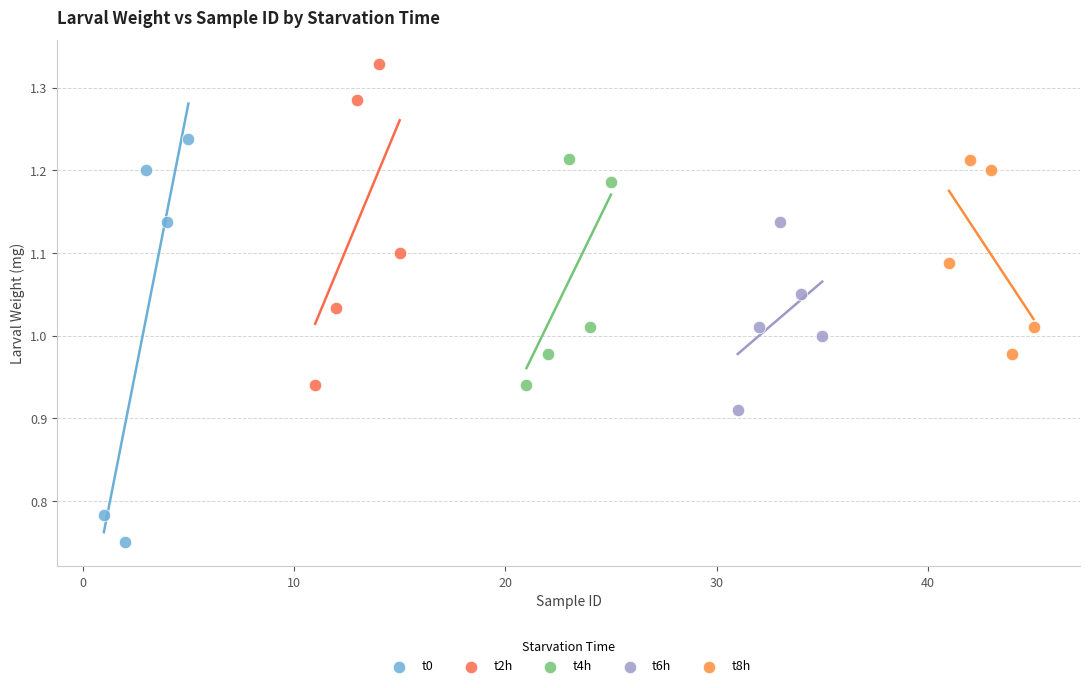

Which series has the largest Y range (max minus min)?

t0